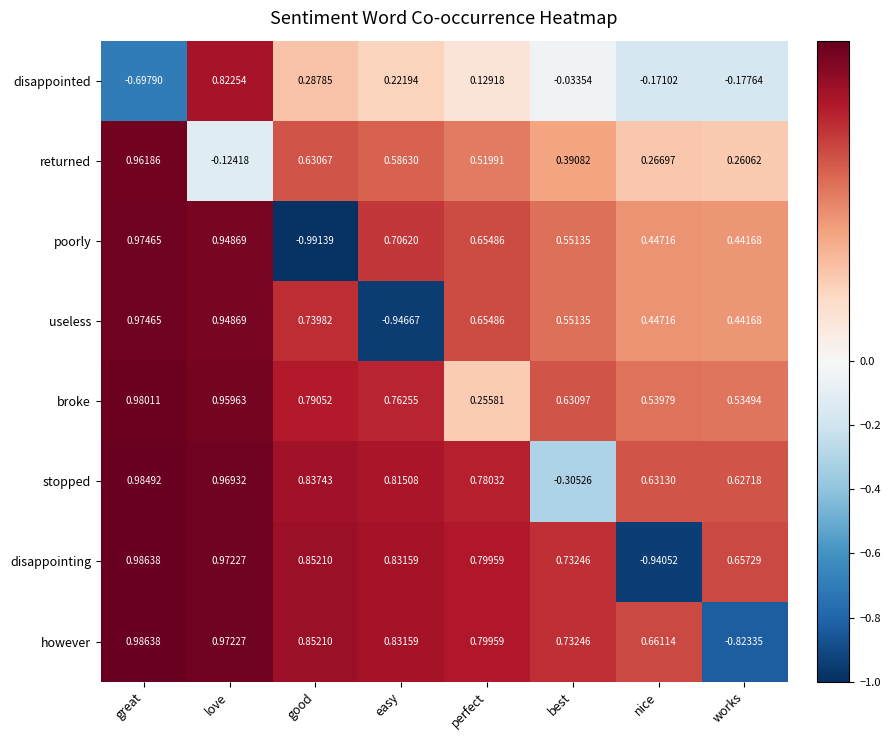

At which category is the sum across all series the highest?

love